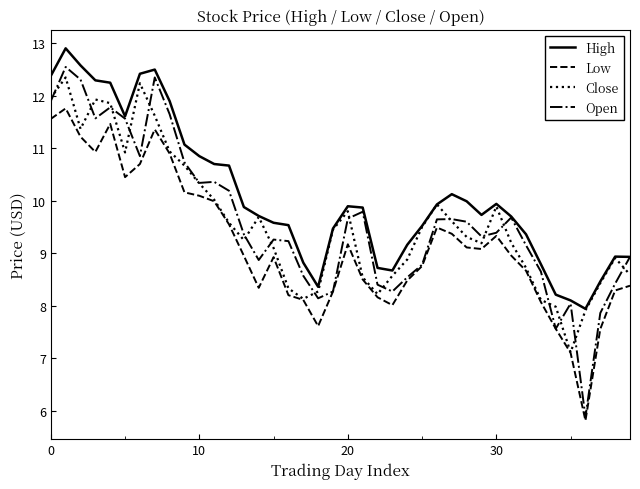

What is the greatest value displayed?

12.9